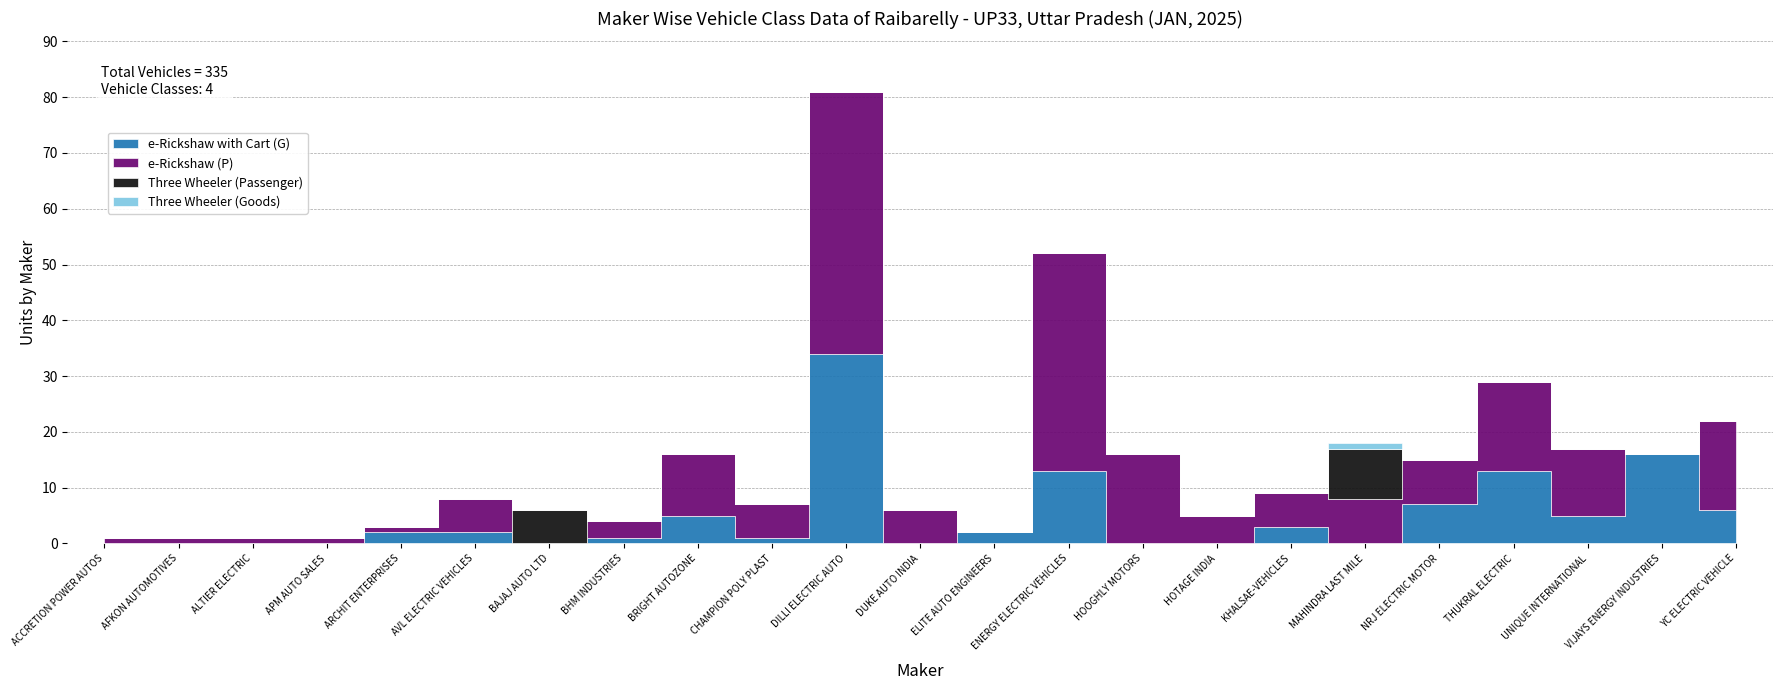

What is the maximum value shown in the chart?

47